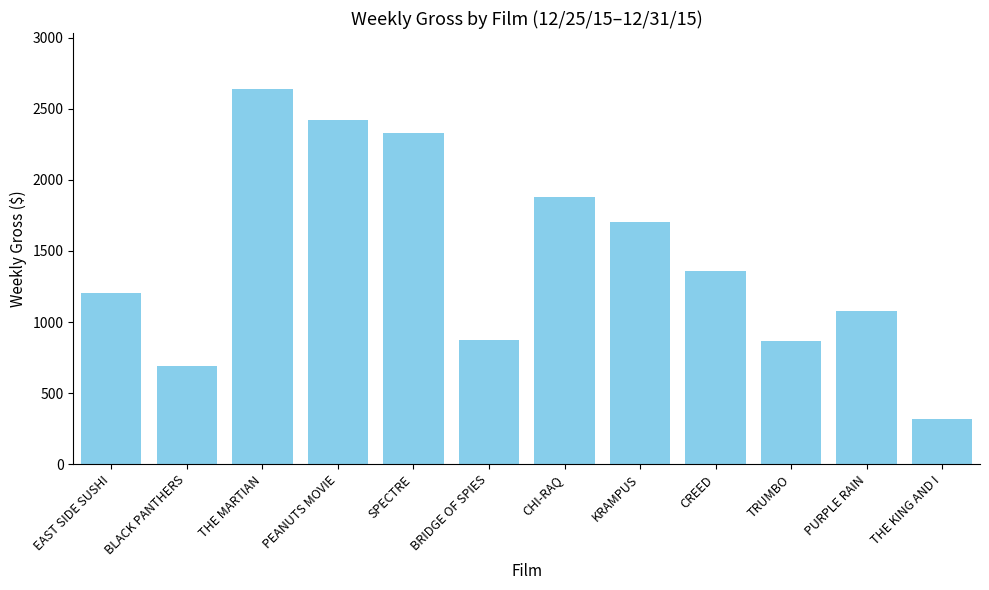

What is the label of the 3rd bar from the left?

THE MARTIAN